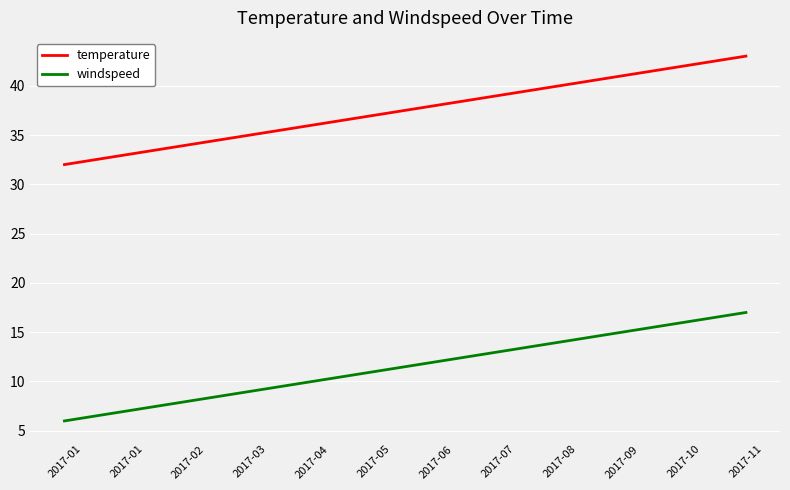

How many lines are shown in the chart?

2